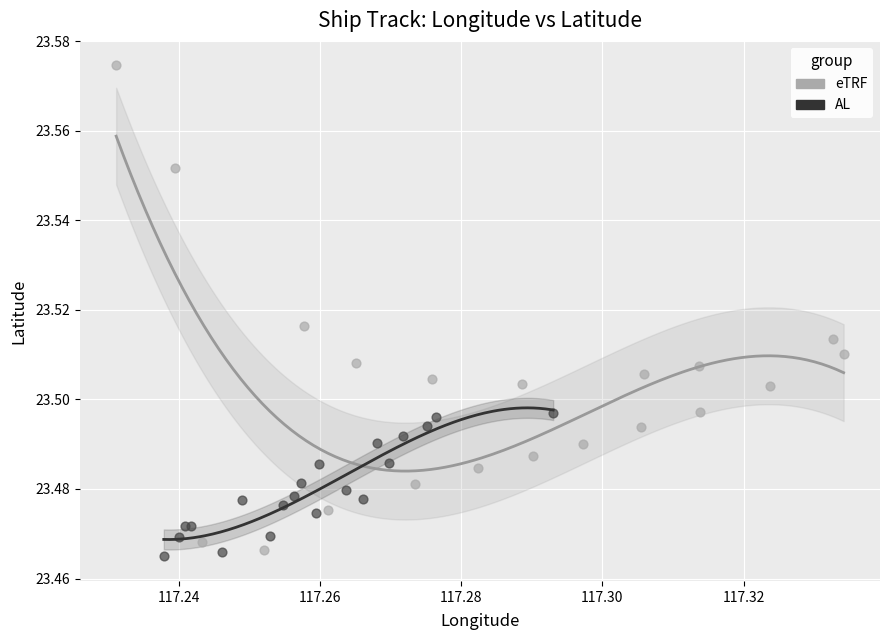

Which series has the widest spread of Y values?

eTRF